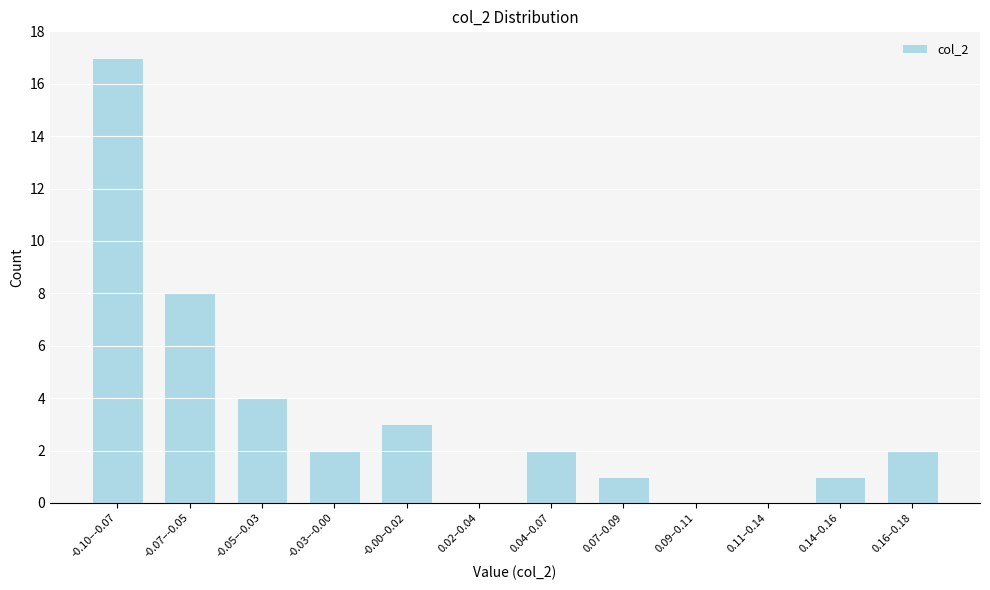

Reading left to right, what are all the values shown in this chart?

-0.10–-0.07=17	-0.07–-0.05=8	-0.05–-0.03=4	-0.03–-0.00=2	-0.00–0.02=3	0.02–0.04=0	0.04–0.07=2	0.07–0.09=1	0.09–0.11=0	0.11–0.14=0	0.14–0.16=1	0.16–0.18=2